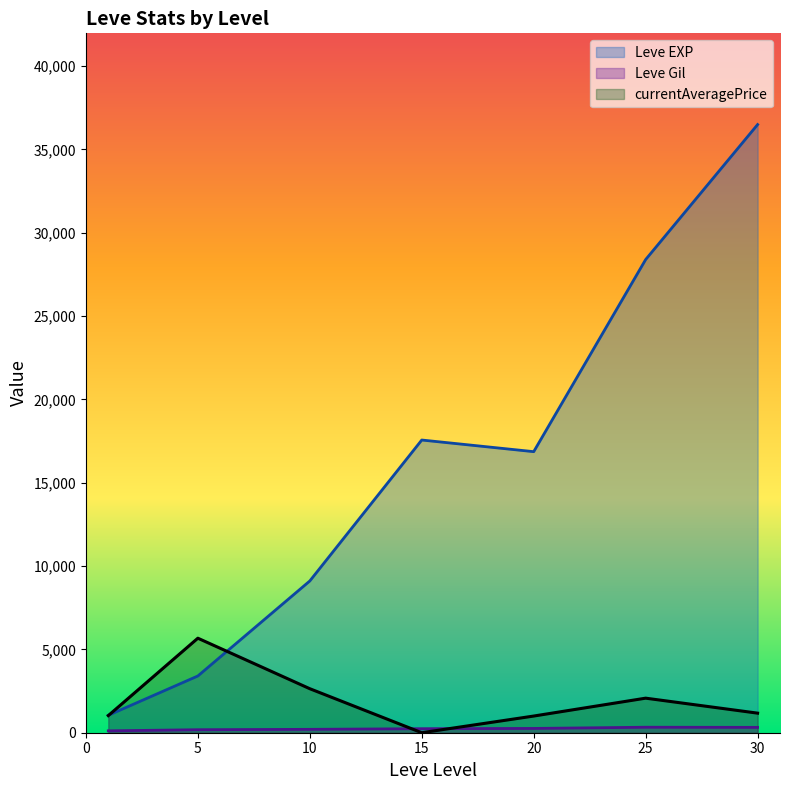

True or false: Leve EXP and Leve Gil intersect in this chart.

False